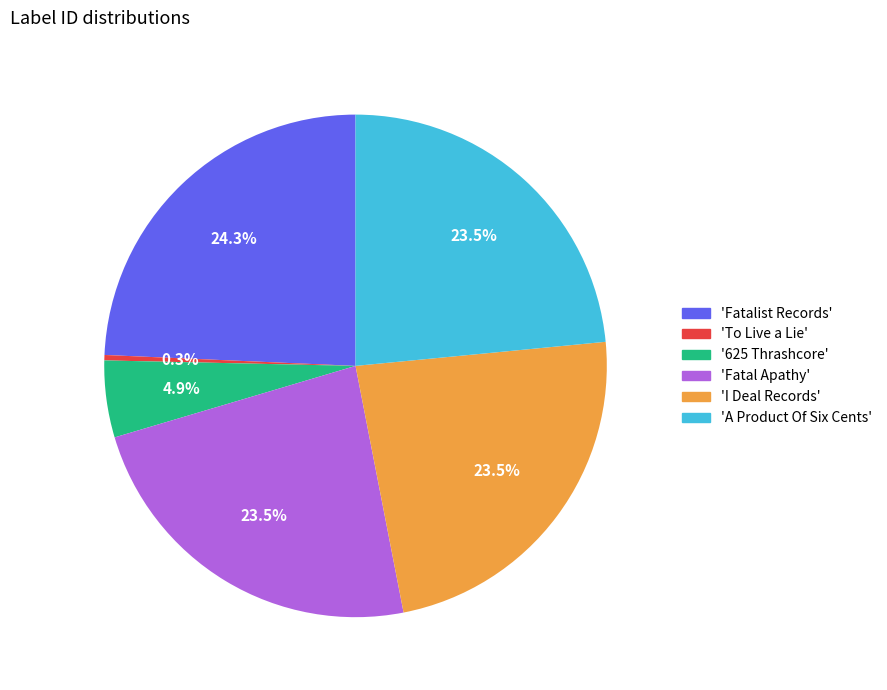

How many segments does this pie chart have?

6